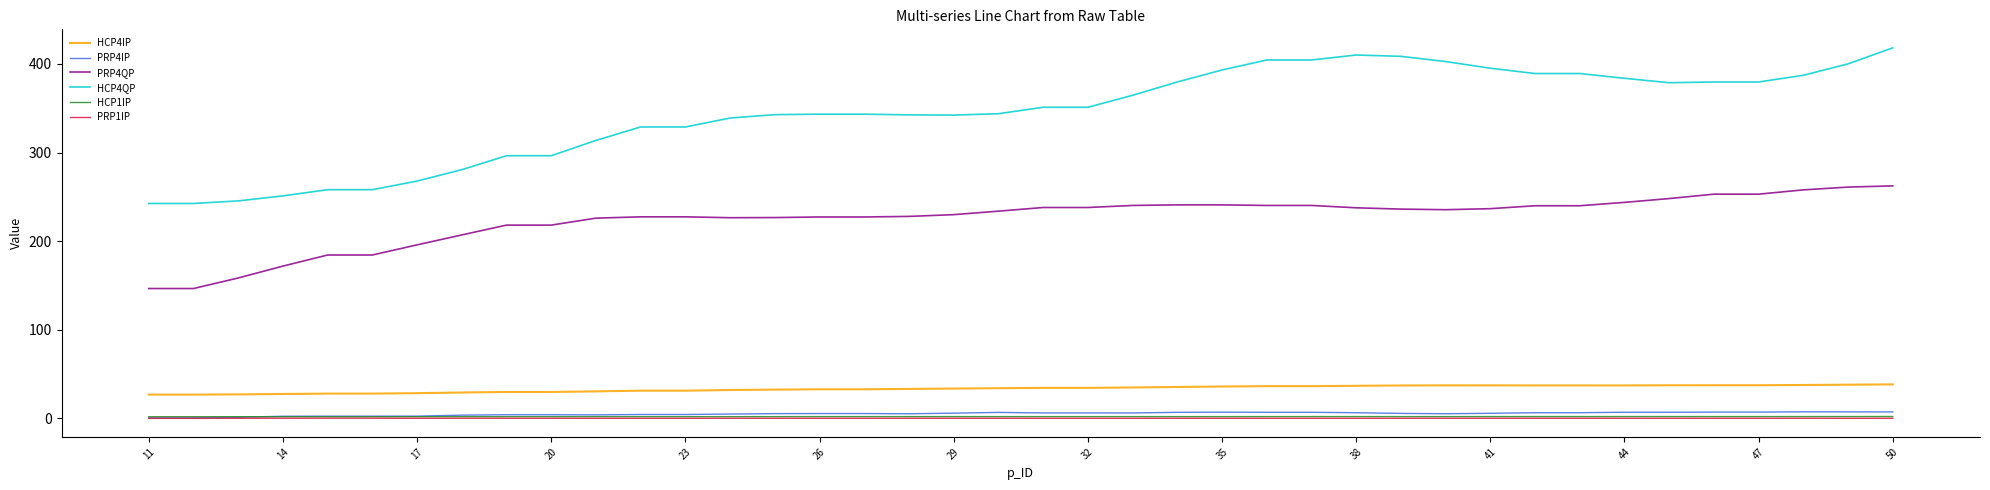

Which series has the largest total across all categories?

HCP4QP